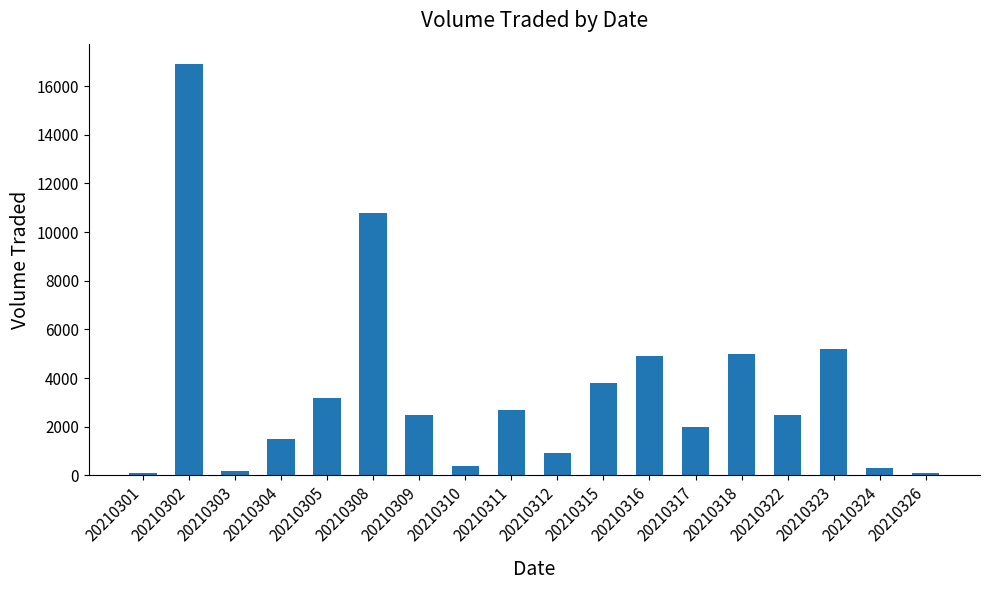

At which label is the value closest to 8500?

20210308